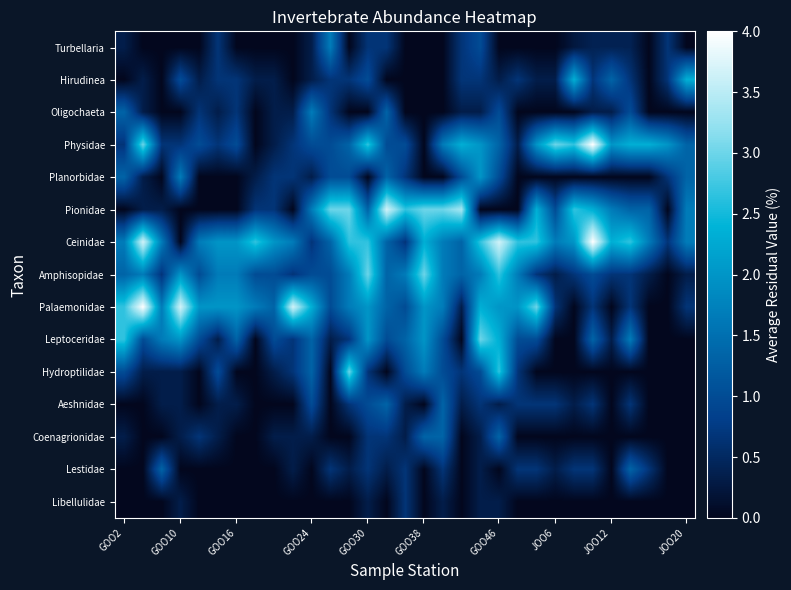

List the series in order of their peak value, highest first.

Physidae, Ceinidae, Palaemonidae, Pionidae, Amphisopidae, Leptoceridae, Hydroptilidae, Hirudinea, Planorbidae, Turbellaria, Oligochaeta, Aeshnidae, Coenagrionidae, Lestidae, Libellulidae